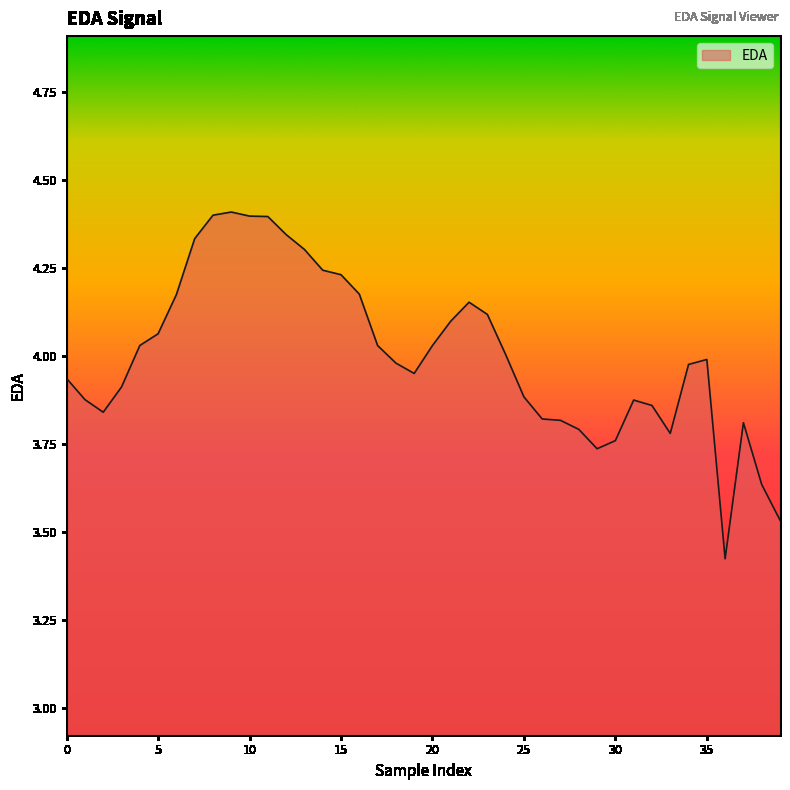

What is the difference between the second highest and minimum values?

1.0